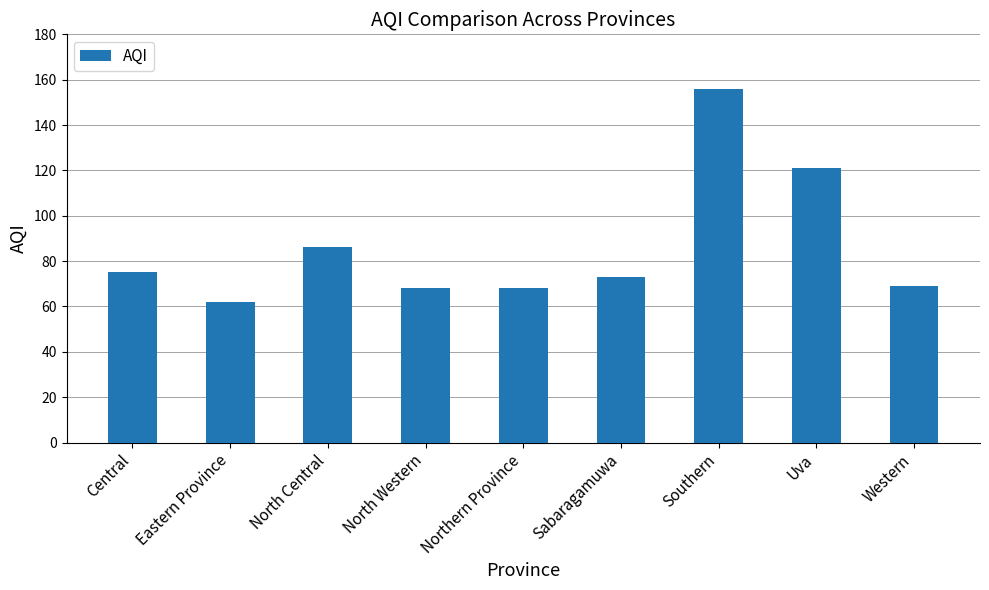

What is the change in value from Central to Uva?

+46